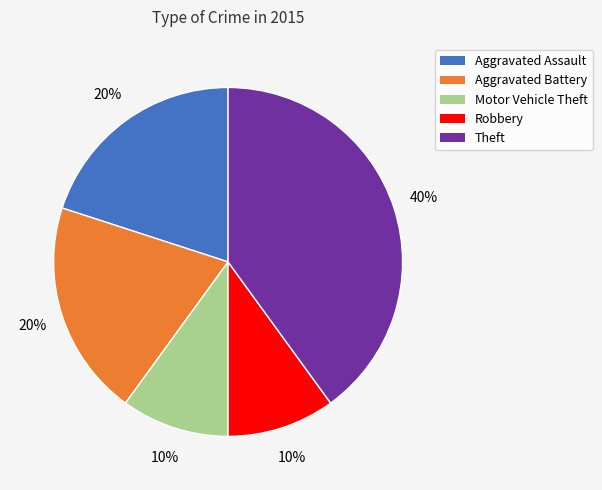

How many slices are in this pie chart?

5